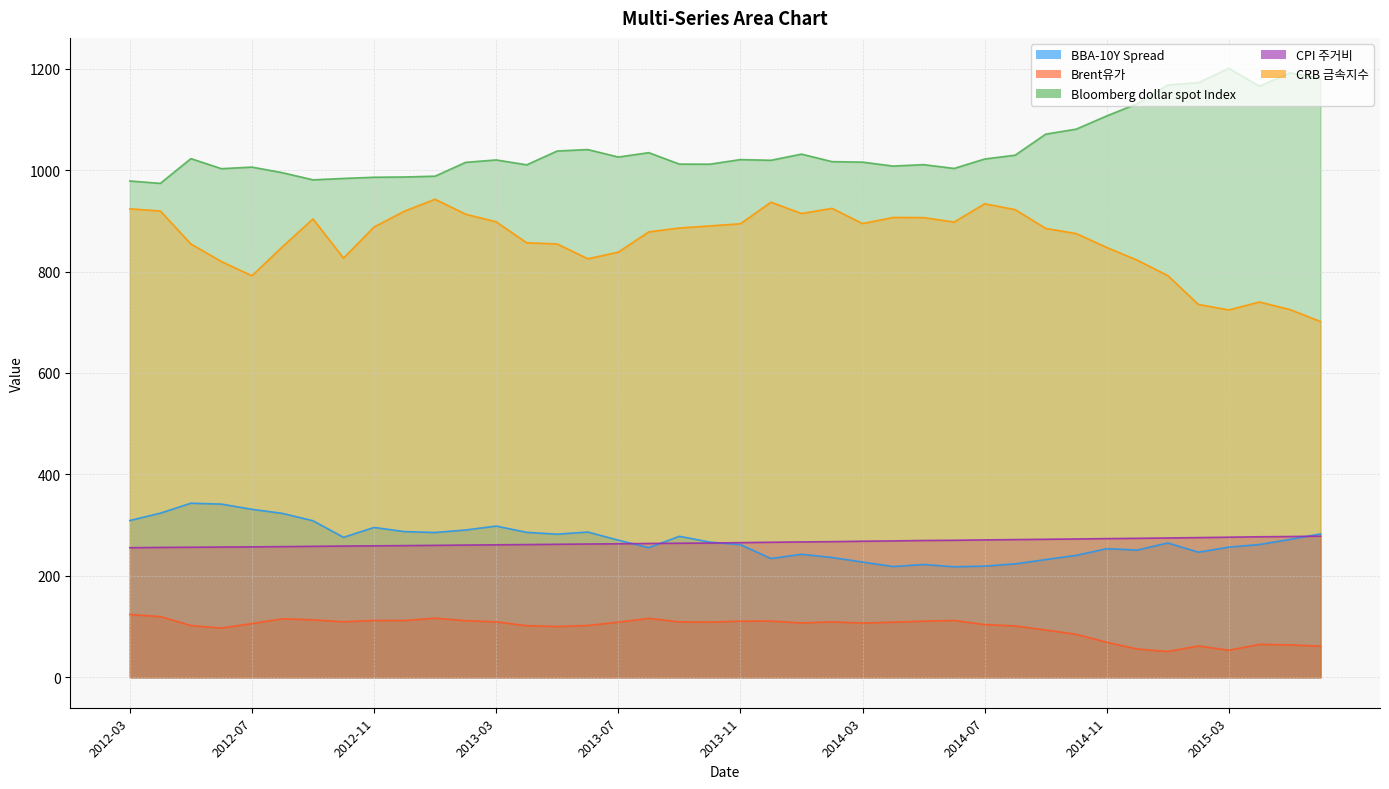

Reading left to right, list all the values displayed in this chart.

BBA-10Y Spread: 309.1	323.6	343.2	341.5	331.2	323.2	308.6	276.0	295.4	287.3	285.5	290.4	298.1	285.8	282.2	286.4	270.4	255.6	278.0	266.6	261.6	234.2	242.6	236.2	227.2	218.4	222.4	218.0	219.2	223.7	232.1	240.5	253.6	250.9	264.9	246.7	256.7	261.8	271.9	282.7
Brent유가: 123.8	119.7	102.1	97.0	105.9	115.5	113.2	109.4	112.0	111.9	116.5	111.7	109.3	101.8	100.0	102.2	108.7	116.2	109.2	108.9	110.6	110.8	107.2	109.3	107.0	108.7	110.7	112.1	103.9	101.3	93.2	84.8	69.0	55.8	50.8	61.8	53.3	64.9	63.9	61.4
Bloomberg dollar spot Index: 978.6	973.9	1022.7	1002.9	1006.0	994.9	980.8	983.6	985.9	986.5	988.1	1015.3	1020.1	1010.4	1037.7	1040.5	1025.8	1034.4	1011.9	1011.7	1020.8	1019.4	1031.6	1016.7	1015.8	1008.0	1010.8	1003.3	1021.9	1029.5	1070.9	1080.8	1106.9	1131.1	1167.9	1172.4	1200.7	1165.3	1191.9	1180.8
CPI 주거비: 255.5	256.1	256.5	256.8	257.2	257.6	258.2	258.8	259.2	259.6	260.1	260.7	261.2	261.7	262.3	262.8	263.2	263.9	264.3	264.7	265.5	266.2	266.9	267.4	268.3	268.9	269.7	270.2	270.9	271.5	272.1	272.7	273.4	274.0	274.7	275.4	276.2	277.0	277.5	278.3
CRB 금속지수: 923.7	919.5	854.4	819.8	791.7	849.0	903.8	826.5	887.9	919.3	942.6	913.1	898.1	856.8	854.5	825.2	838.4	878.3	885.9	890.0	894.2	936.8	914.5	924.6	894.6	906.7	906.4	897.6	933.7	922.1	885.1	874.9	847.5	822.4	792.0	735.2	724.3	740.0	725.1	701.5